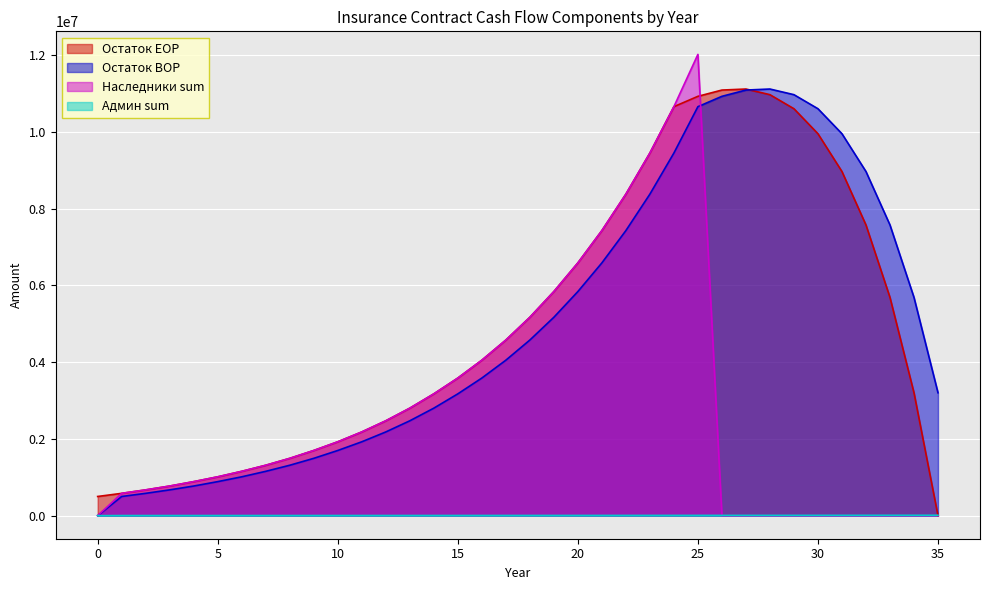

Which series has the largest total across all categories?

Остаток EOP